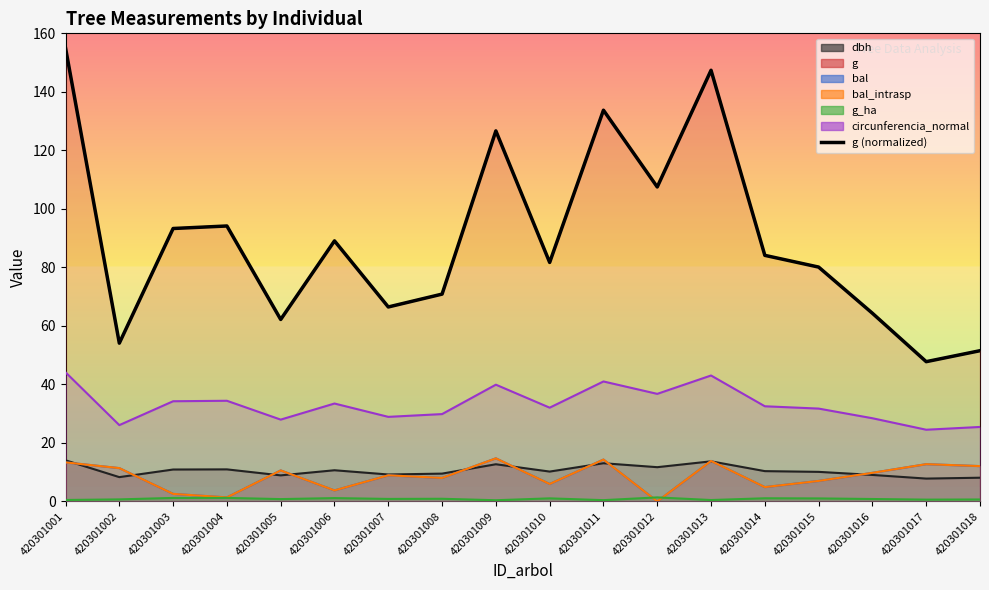

What is the average value?

89.4